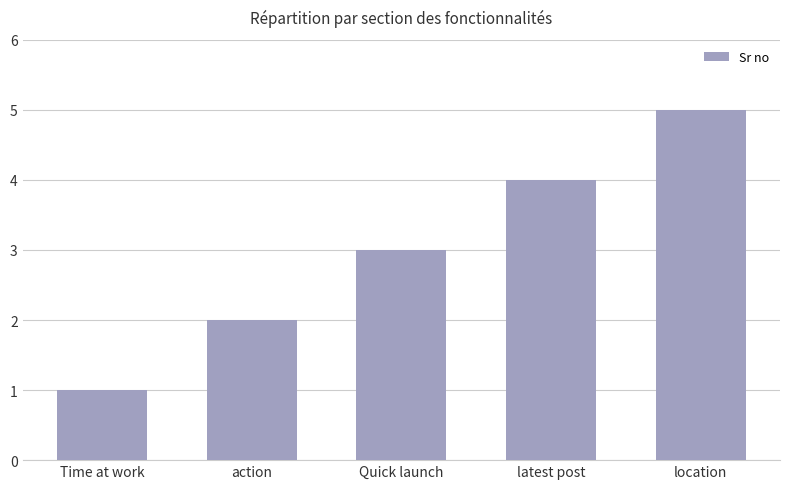

What is the sum of the values at Time at work and Quick launch?

4